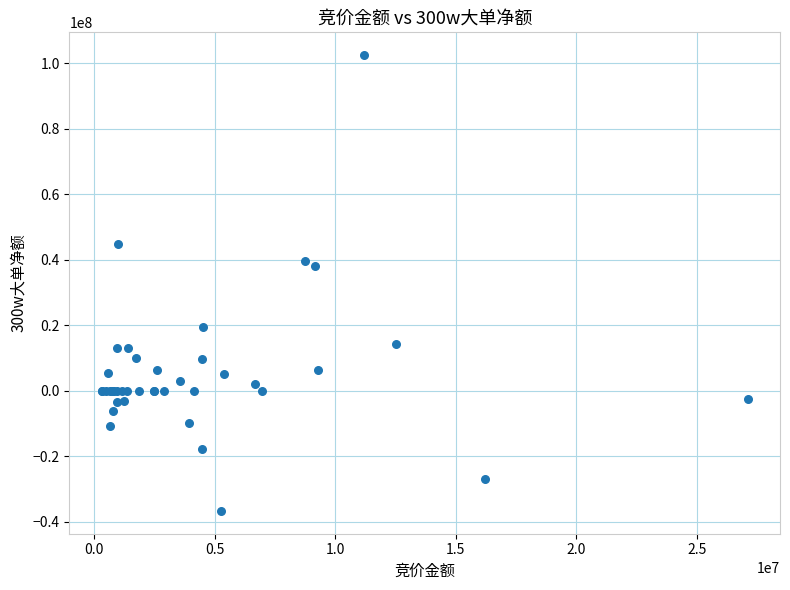

What Y value in the scatter plot is closest to 32893503?

38050197